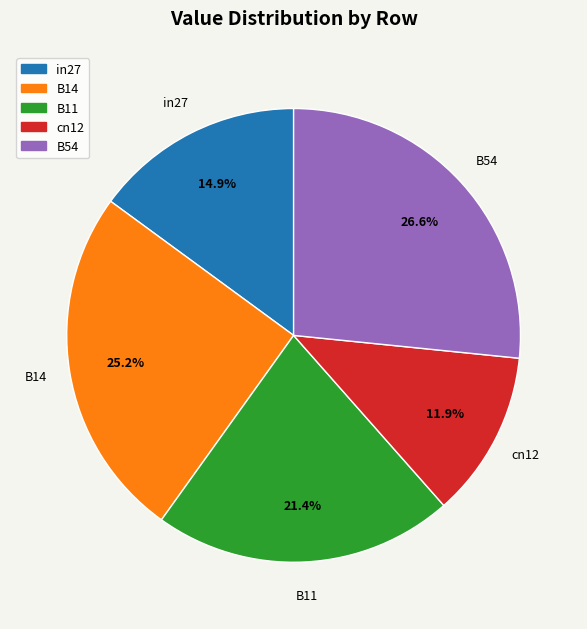

What percentage is the cn12 slice, to the nearest percent?

12%